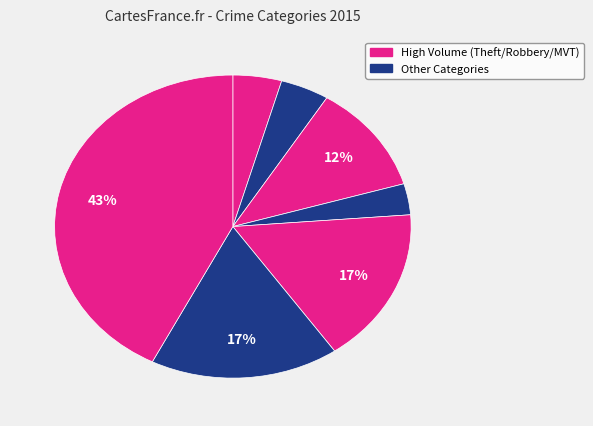

How many segments does this pie chart have?

7